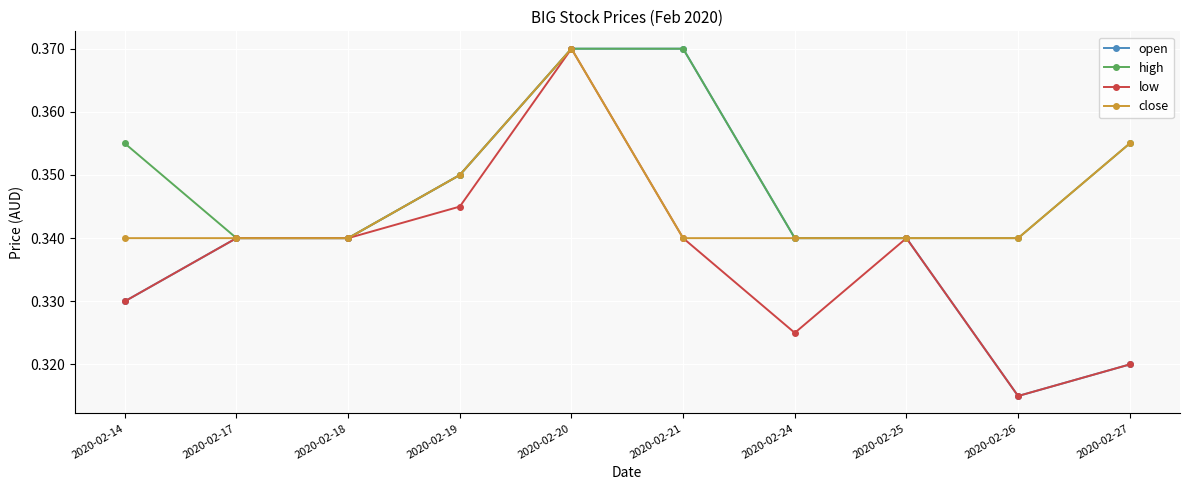

What are all the series names shown in the legend?

open, high, low, close